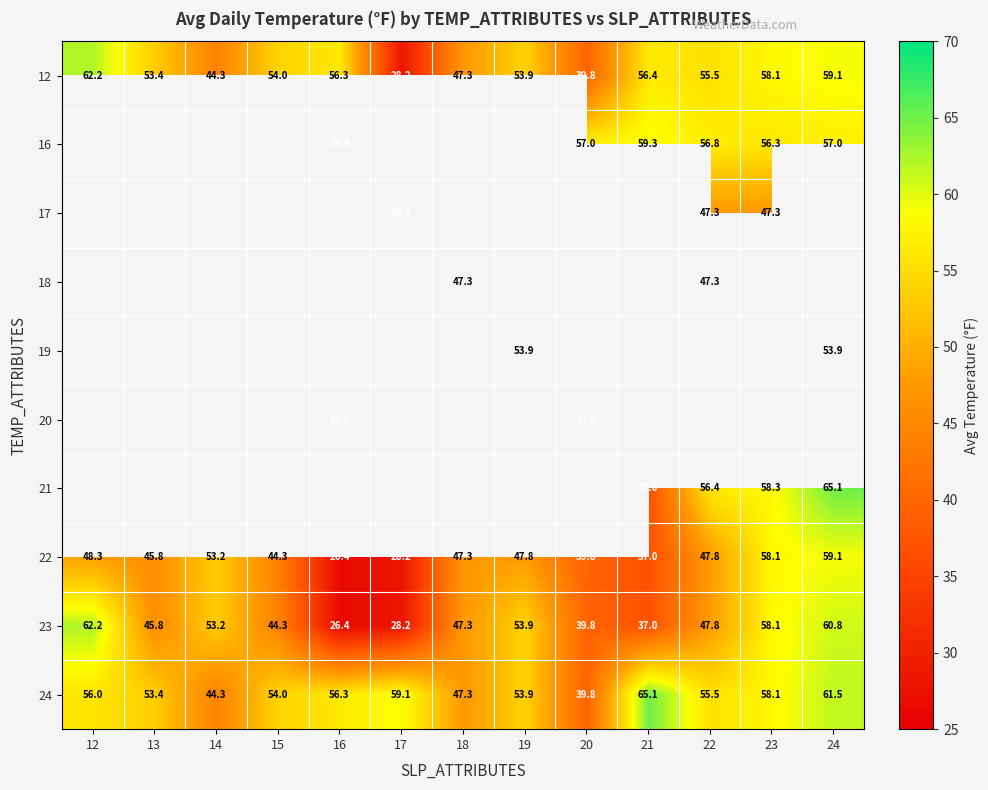

What is the minimum value shown in the chart?

26.4